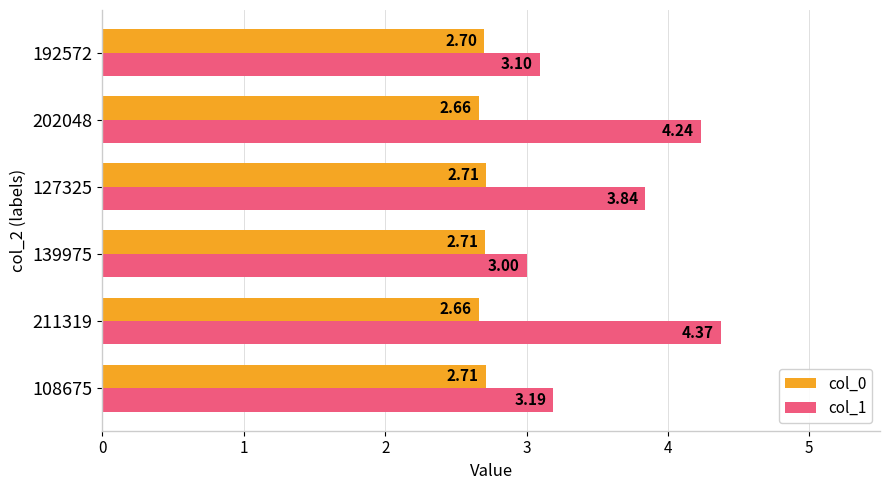

How many col_0 values are between 2 and 3?

6